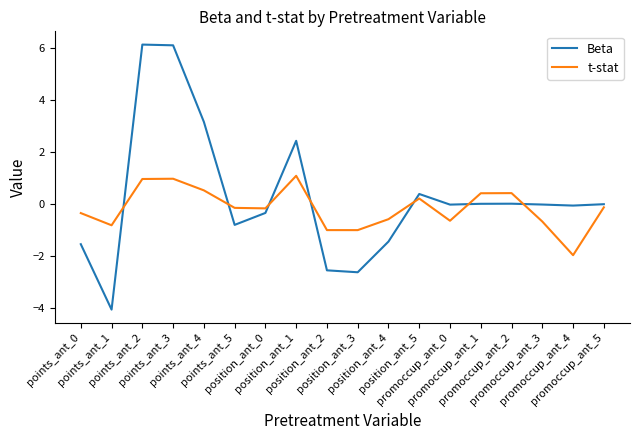

Rank the series at points_ant_0 from lowest to highest value.

Beta, t-stat